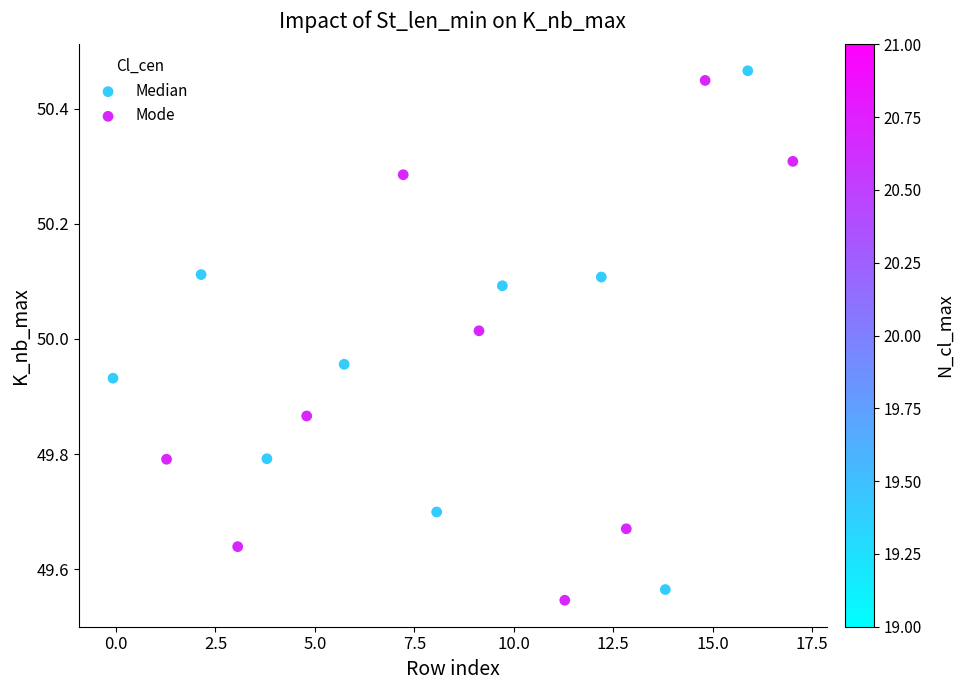

Which series contains the lowest Y value?

Mode